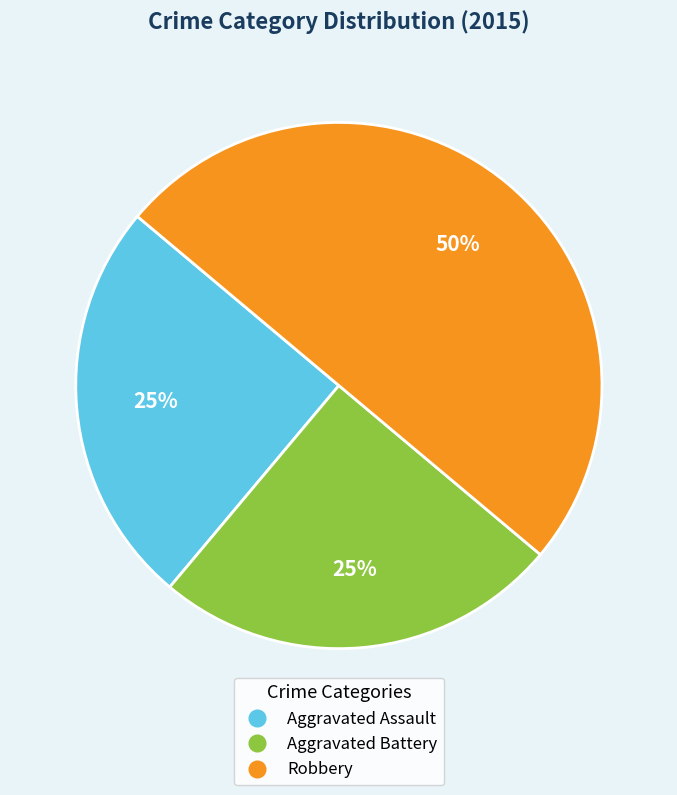

True or false: Aggravated Battery accounts for 25% of the total.

True